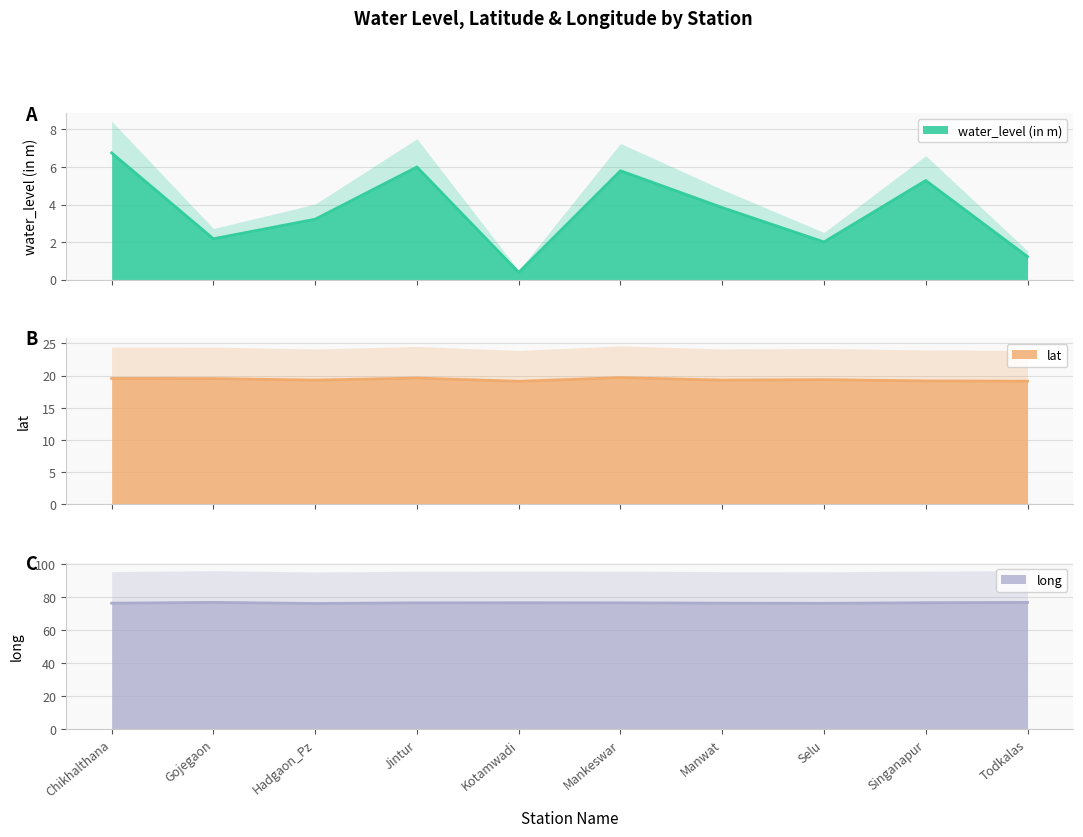

Between Manwat and Selu, which series saw the biggest shift?

water_level (in m)